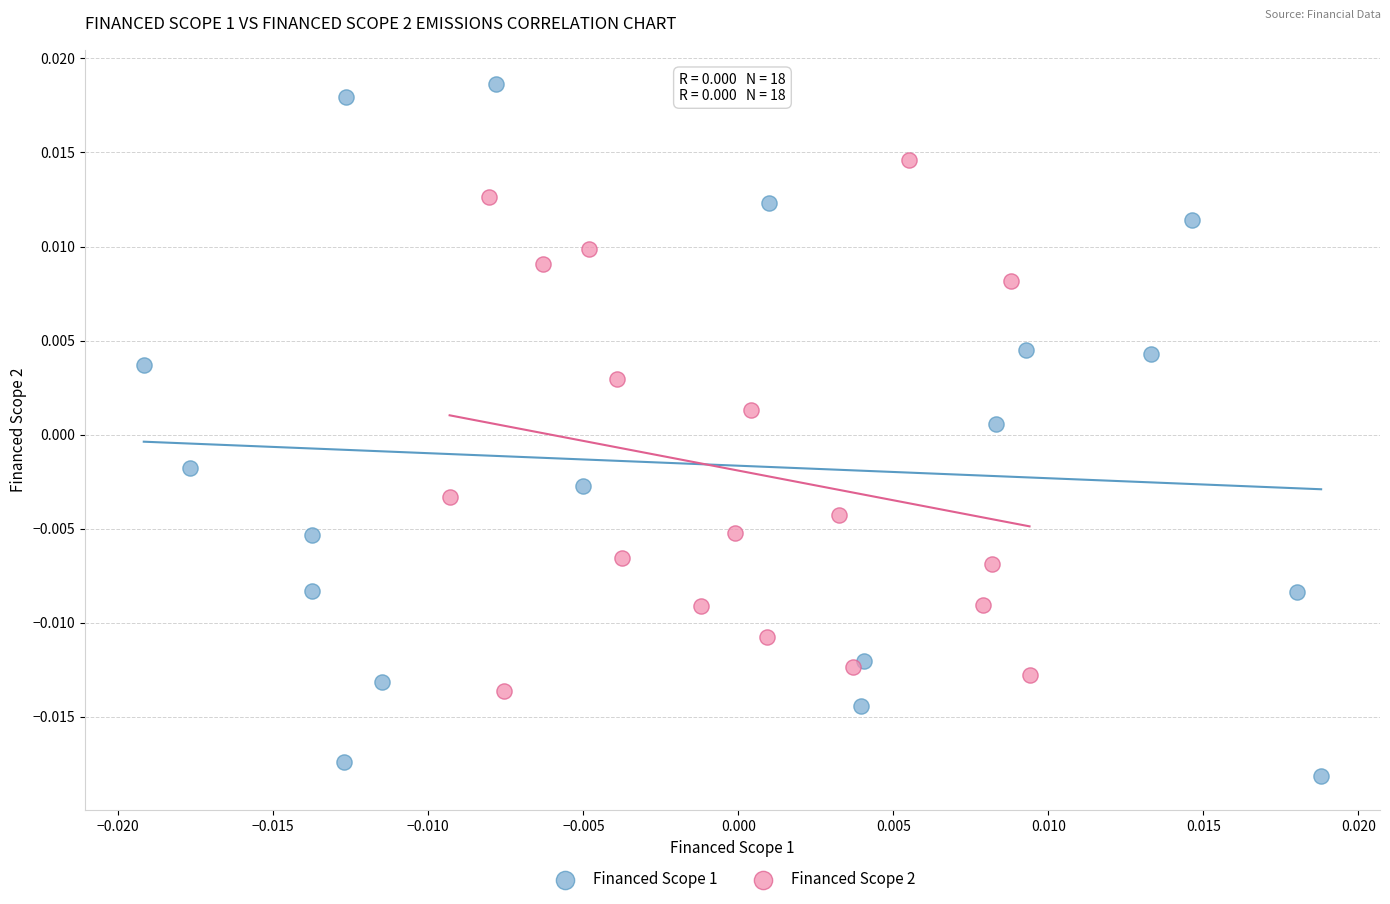

Which series contains the highest Y value?

Financed Scope 1